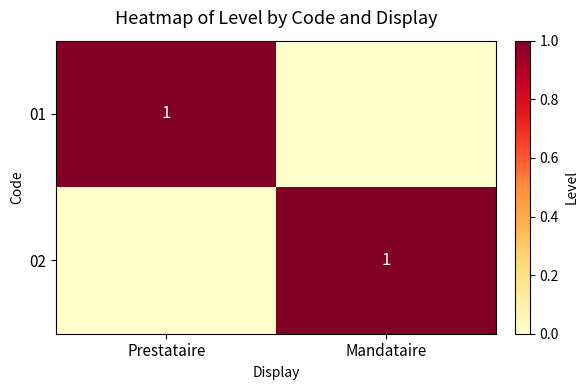

Between Mandataire and Prestataire, which is larger?

Prestataire